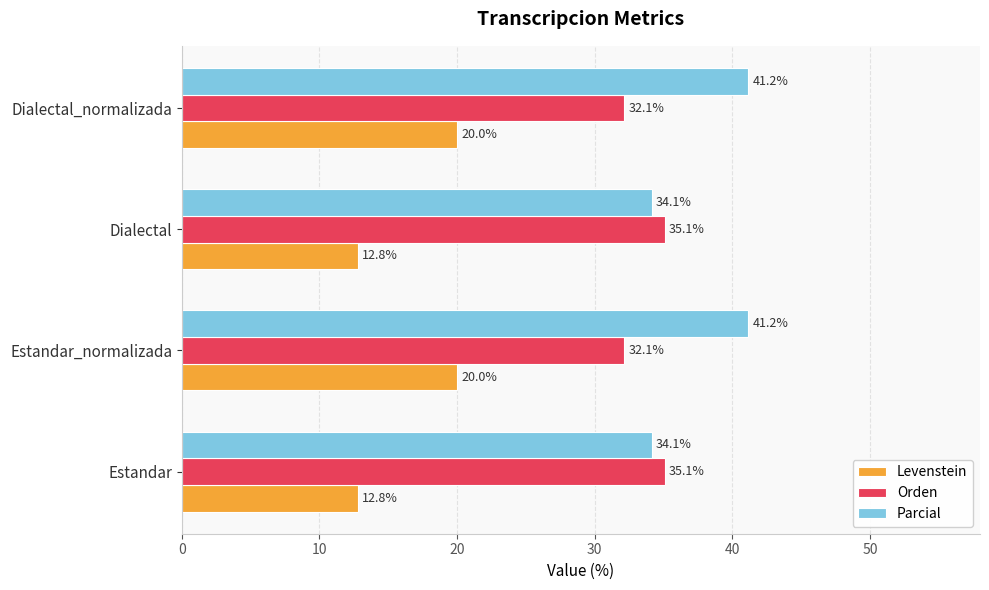

The value of Orden at Dialectal is 8.1. True or false?

False